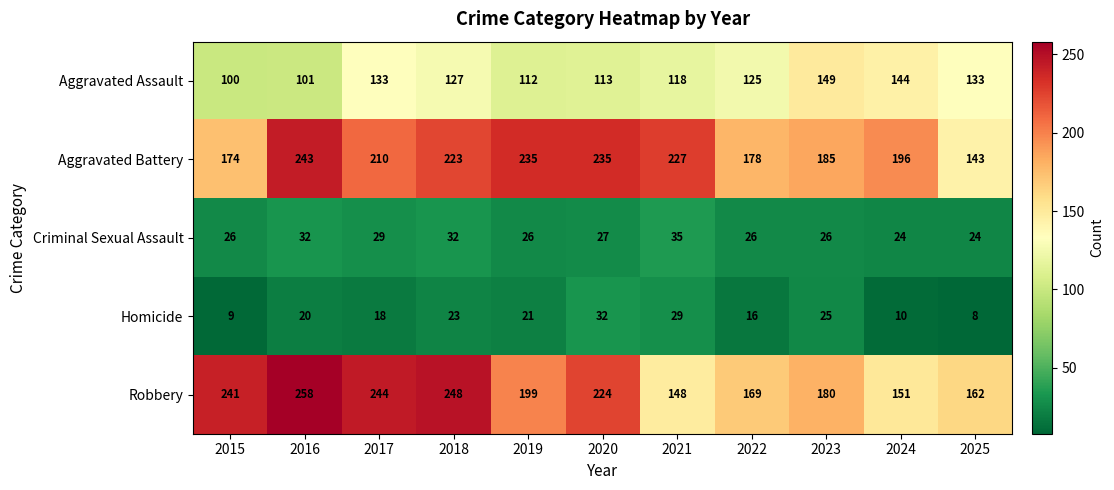

The Aggravated Assault series shows 63 at 2019. True or false?

False